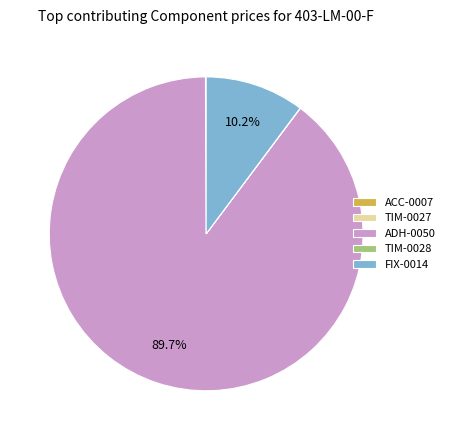

Which slice represents more than half of the pie?

ADH-0050